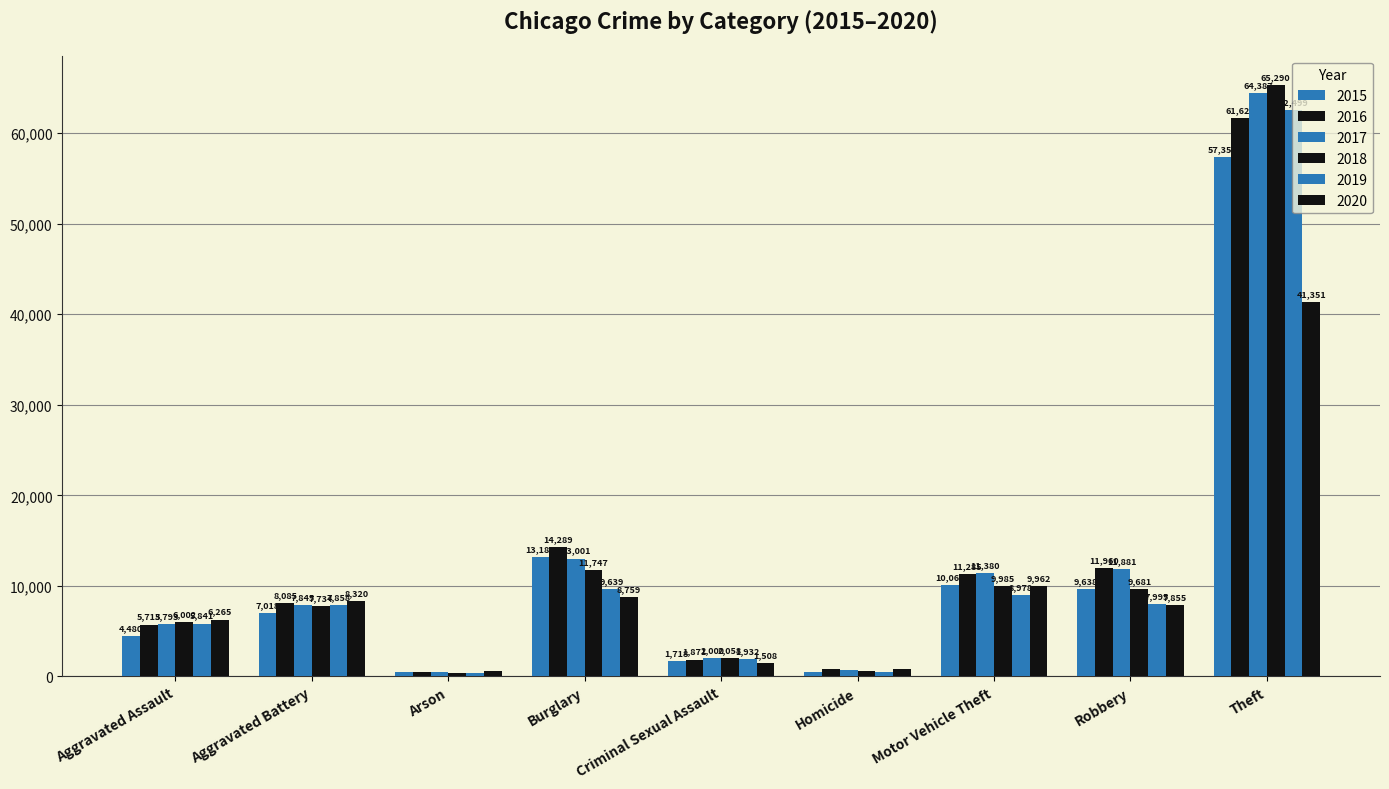

How many series are shown in this chart?

6